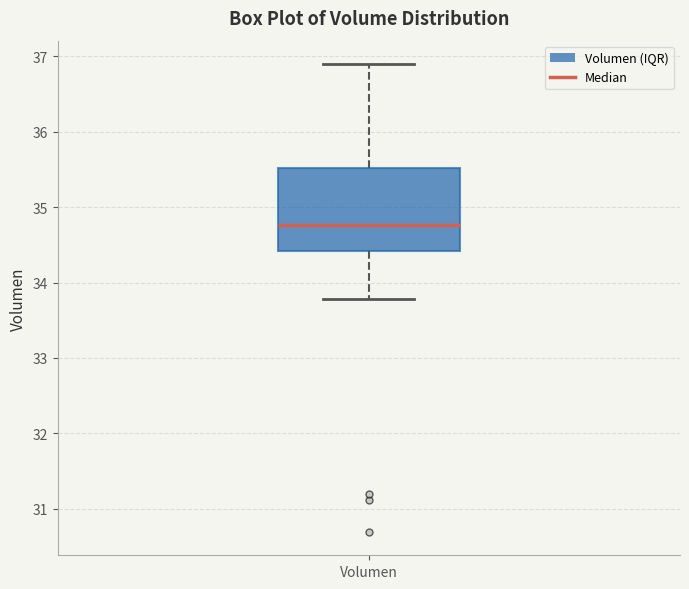

Transcribe this box plot: give where the median line is, the range the box spans, and where the two whiskers end, as read against the y-axis. The values are not printed on the chart, so give them approximately, as read against the axis.

median 34.8, box 34.4 to 35.5, whiskers 33.8 to 36.9